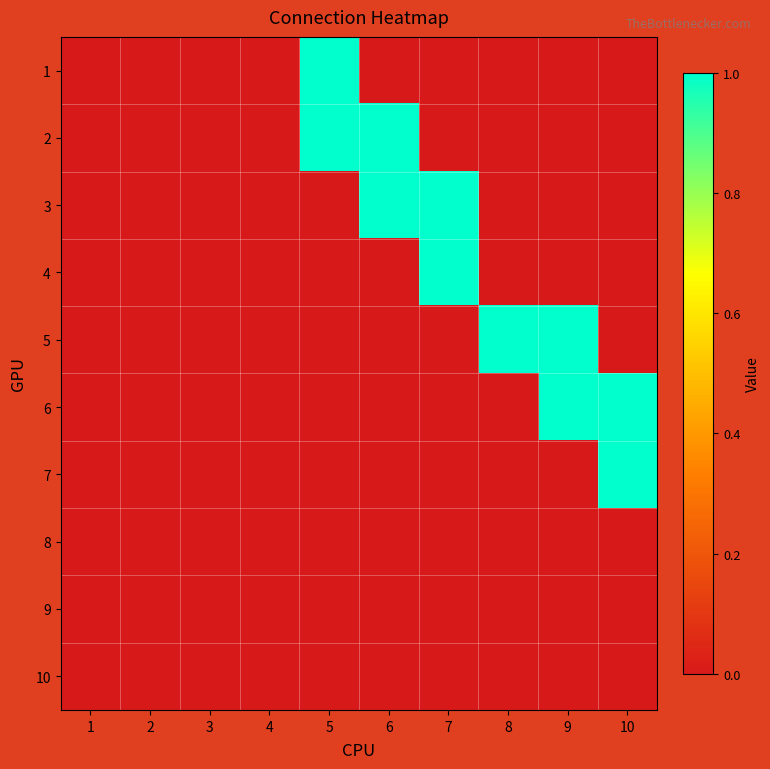

At which category does the chart reach its minimum across all series?

1